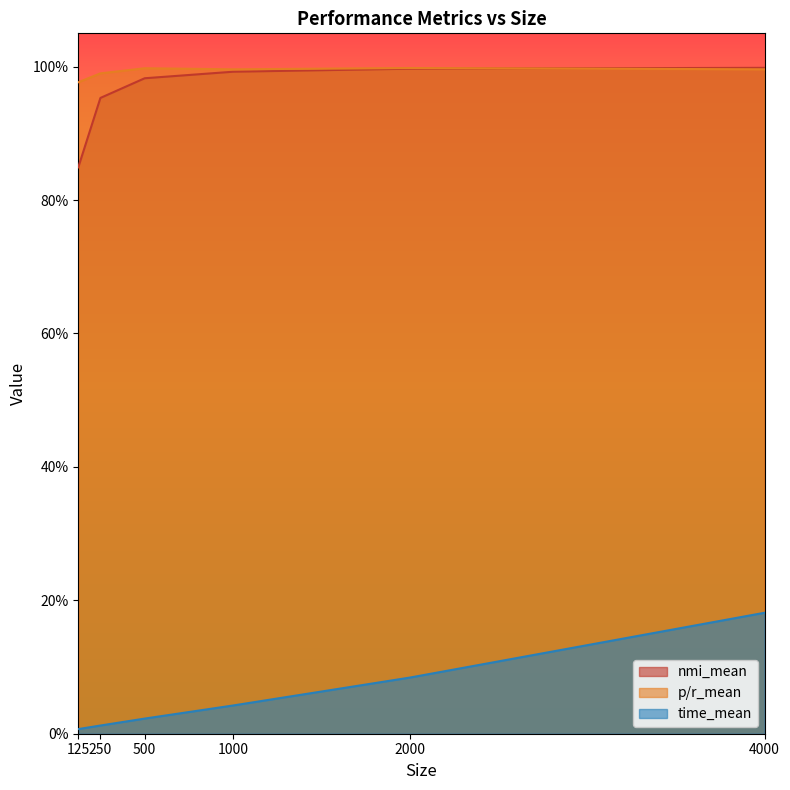

How many categories are shown in the chart?

6